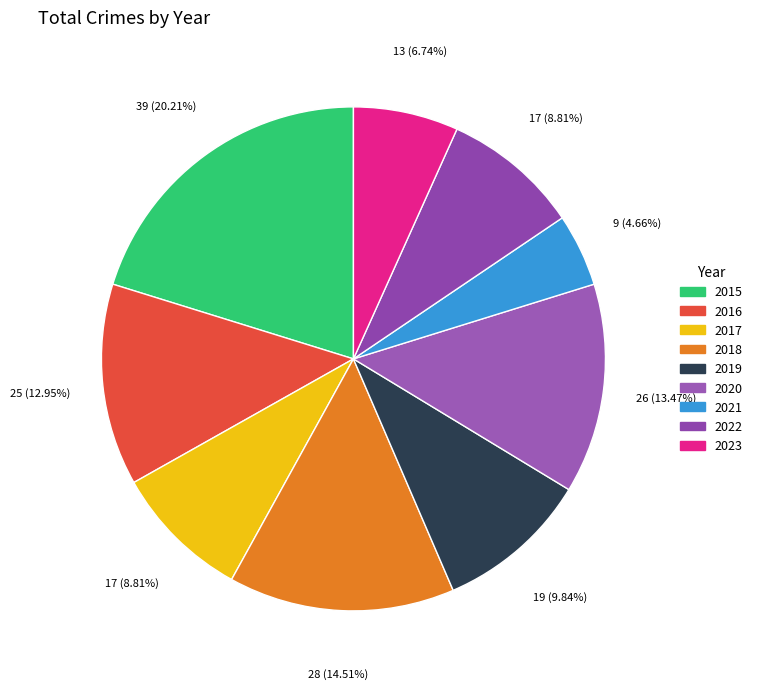

To the nearest percent, what percentage of the pie is 2023?

7%